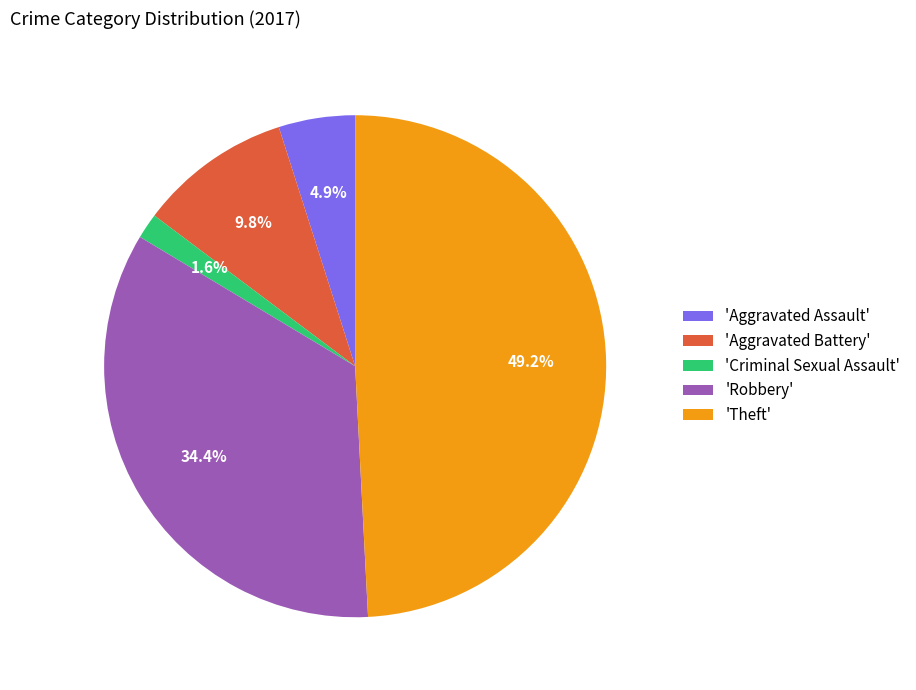

Approximately how many times larger is the value at 'Aggravated Assault' compared to 'Aggravated Battery'?

0.5